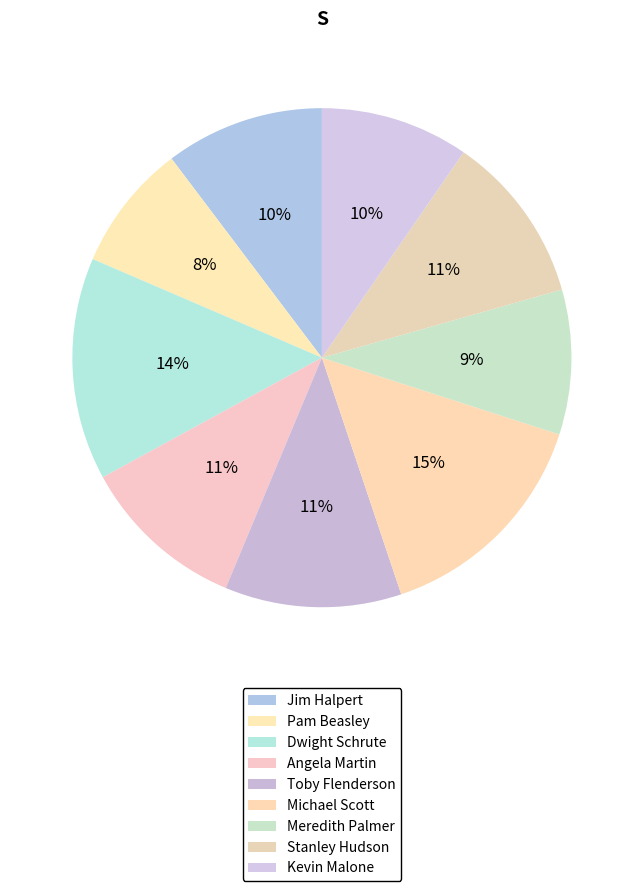

How many slices are in this pie chart?

9